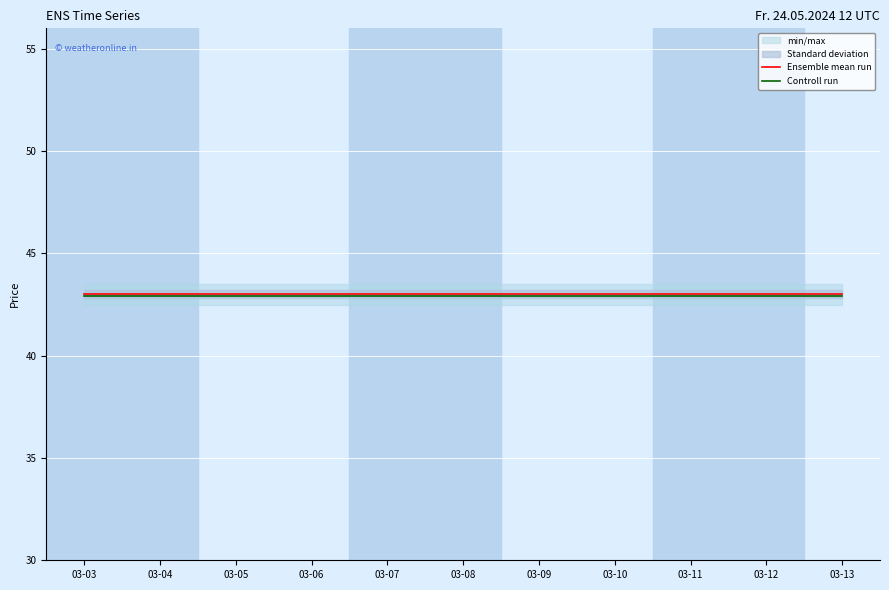

At which label does Controll run reach its peak?

03-03